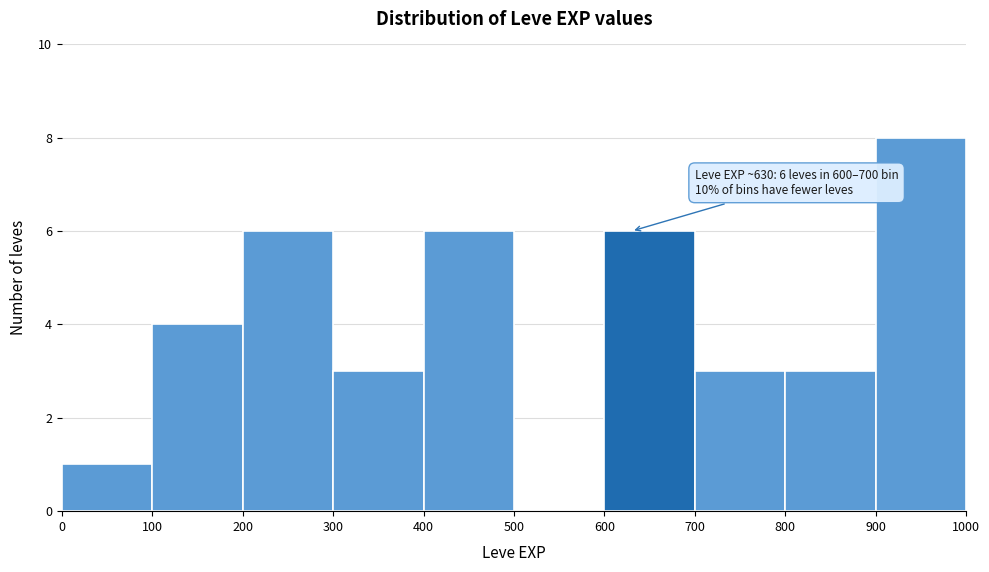

Which range on the x-axis has the tallest bar?

900 to 1000